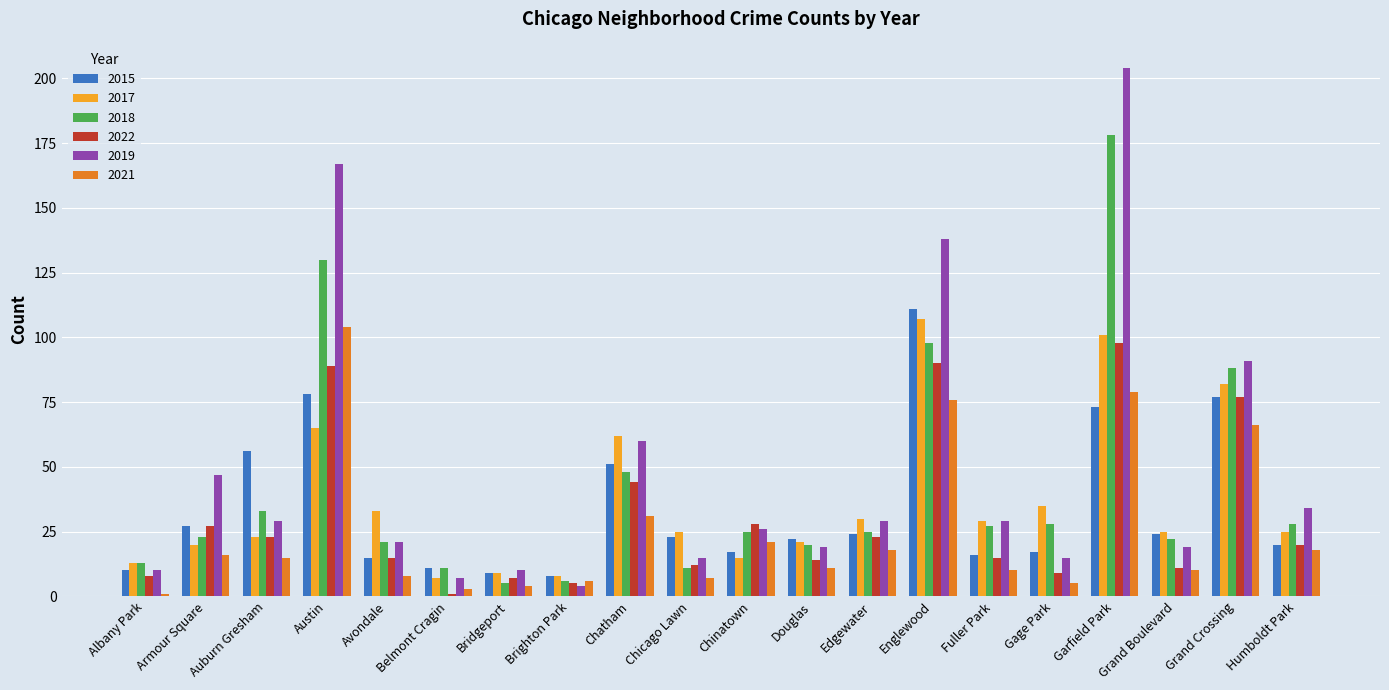

Which series has the largest total across all categories?

2019